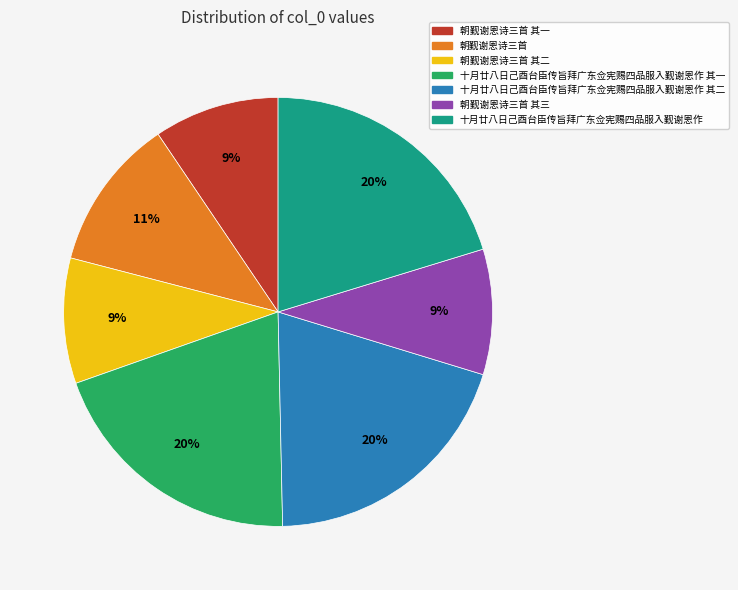

To the nearest percent, what is the difference between the largest and smallest slice percentages?

11%